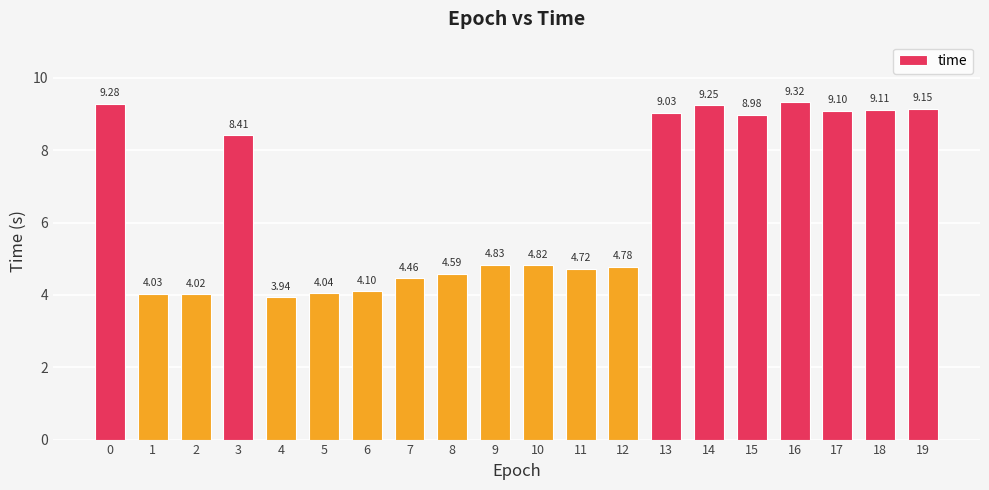

Between 0 and 16, which is larger?

16